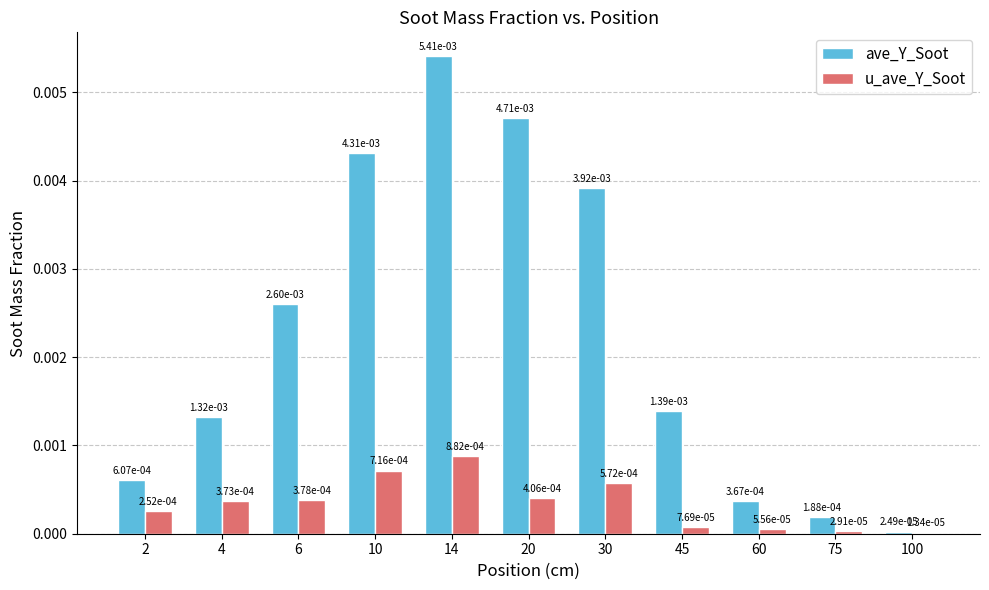

Which label corresponds to the largest value in the chart?

14